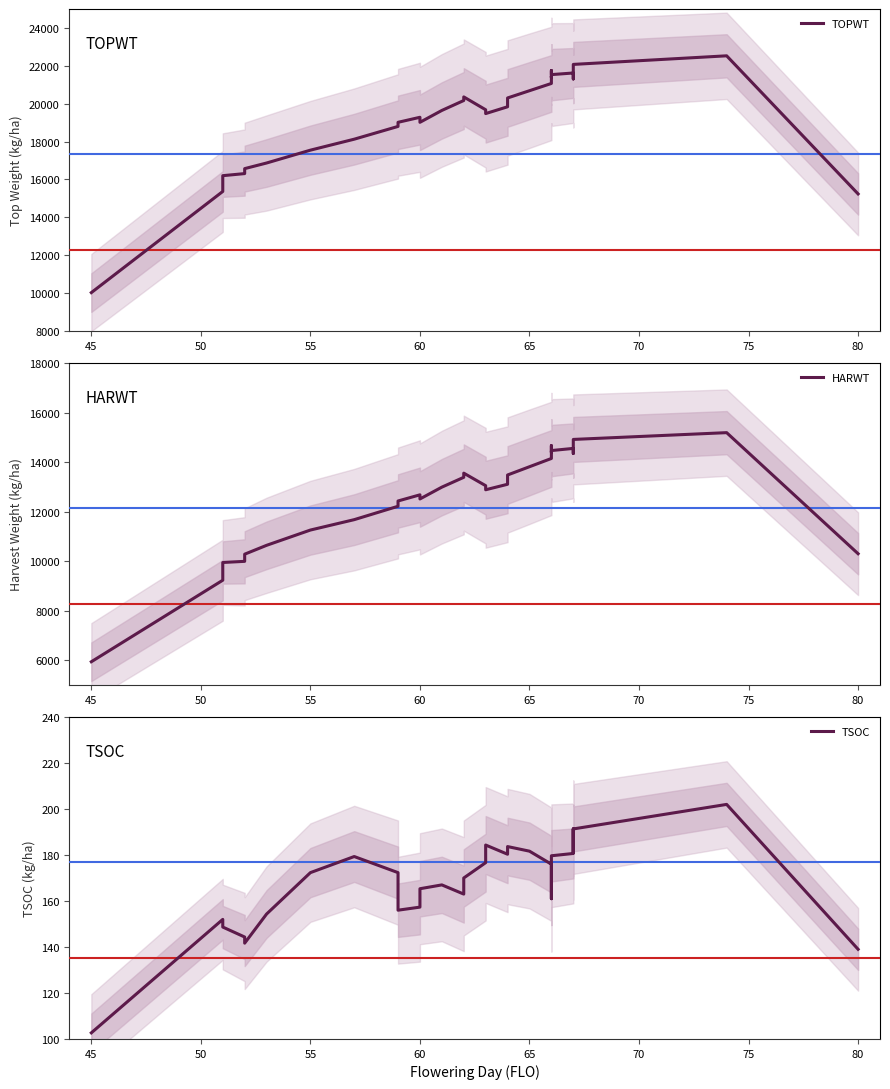

Rank the series by their average value, from highest to lowest.

TOPWT, HARWT, TSOC